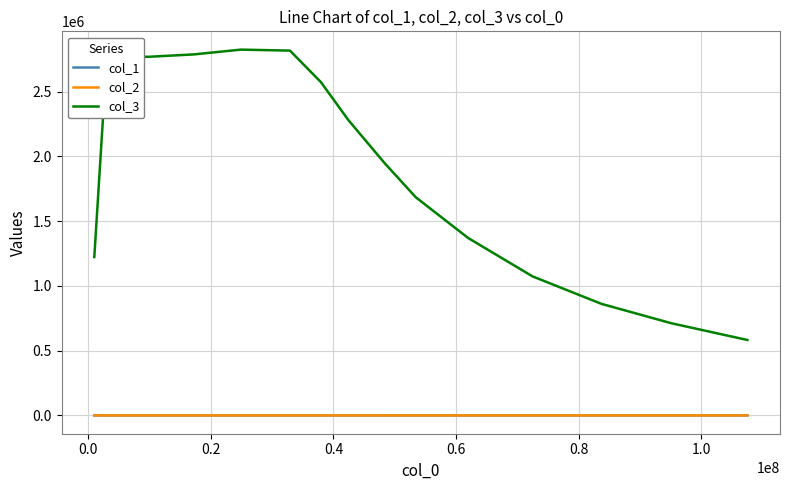

What is the greatest value displayed?

2823368.4